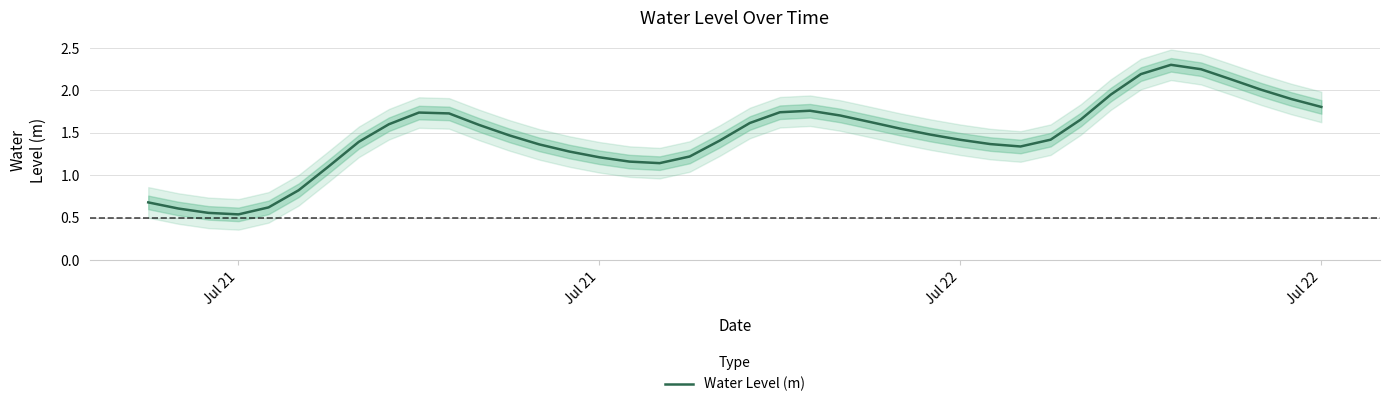

What is the value of the 37th point from the left?

2.1